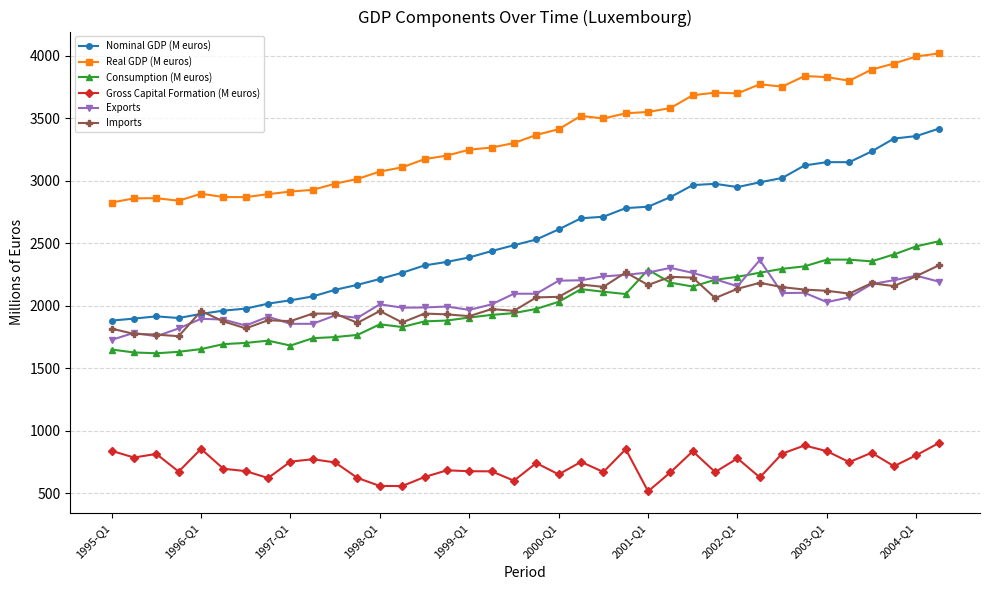

Which series has the widest spread of values?

Nominal GDP (M euros)